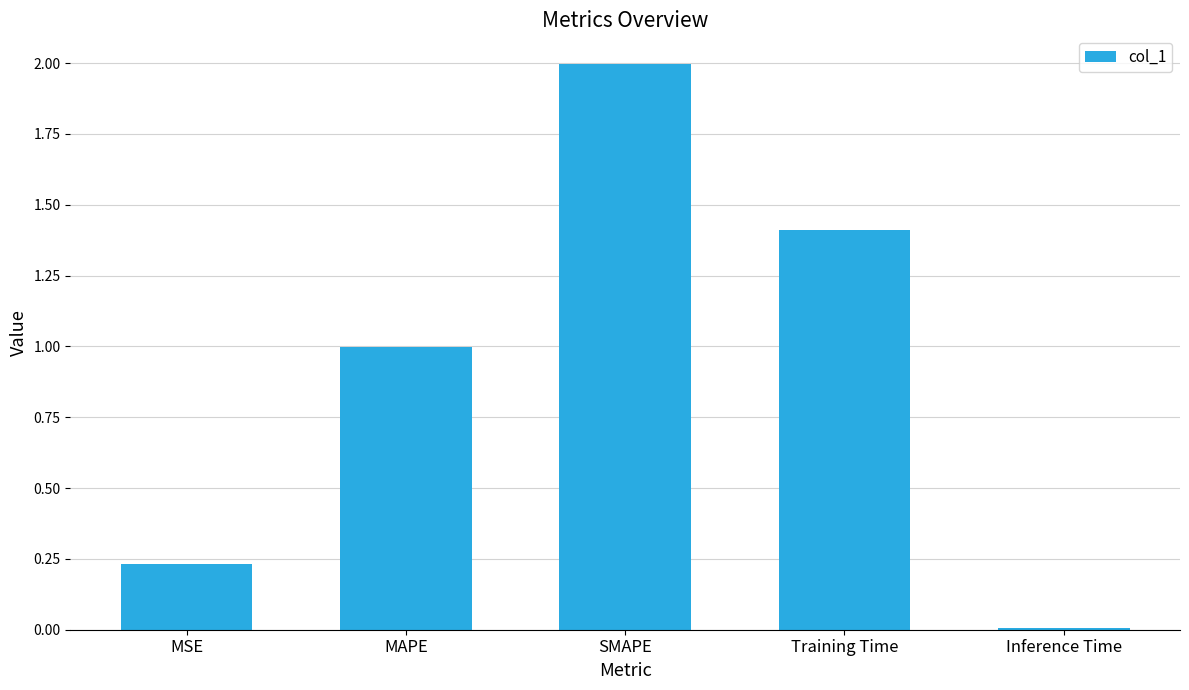

What is the label of the 1st bar from the left?

MSE